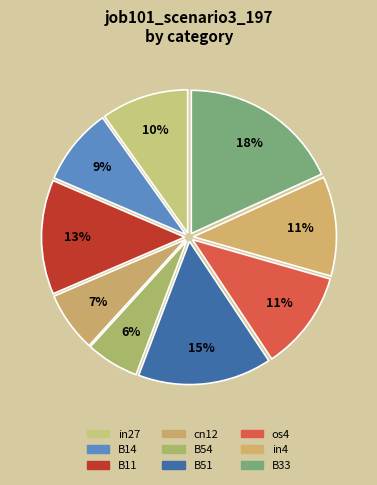

Between in27 and cn12, which is larger?

in27